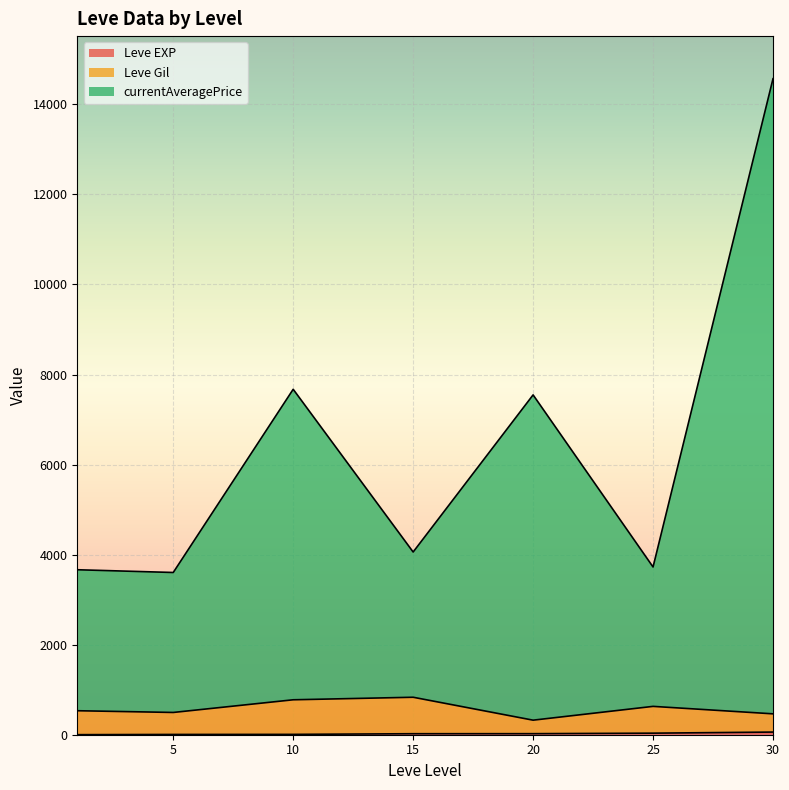

At which category is the sum across all series the highest?

30